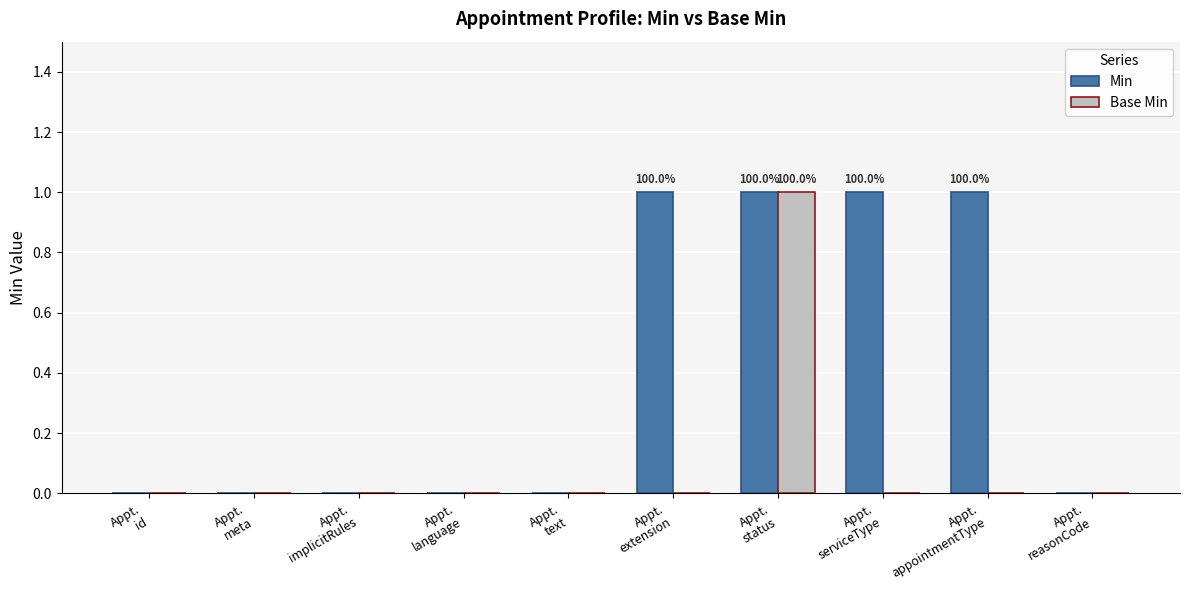

Reading right to left, list all the values displayed in this chart.

Min: 0	1	1	1	1	0	0	0	0	0
Base Min: 0	0	0	1	0	0	0	0	0	0